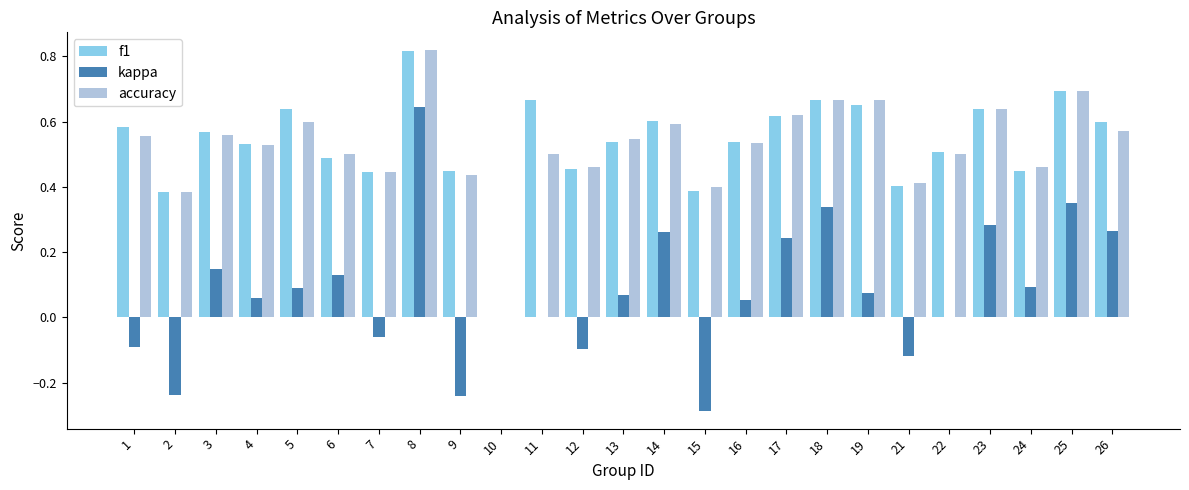

Which label corresponds to the largest value in the chart?

8